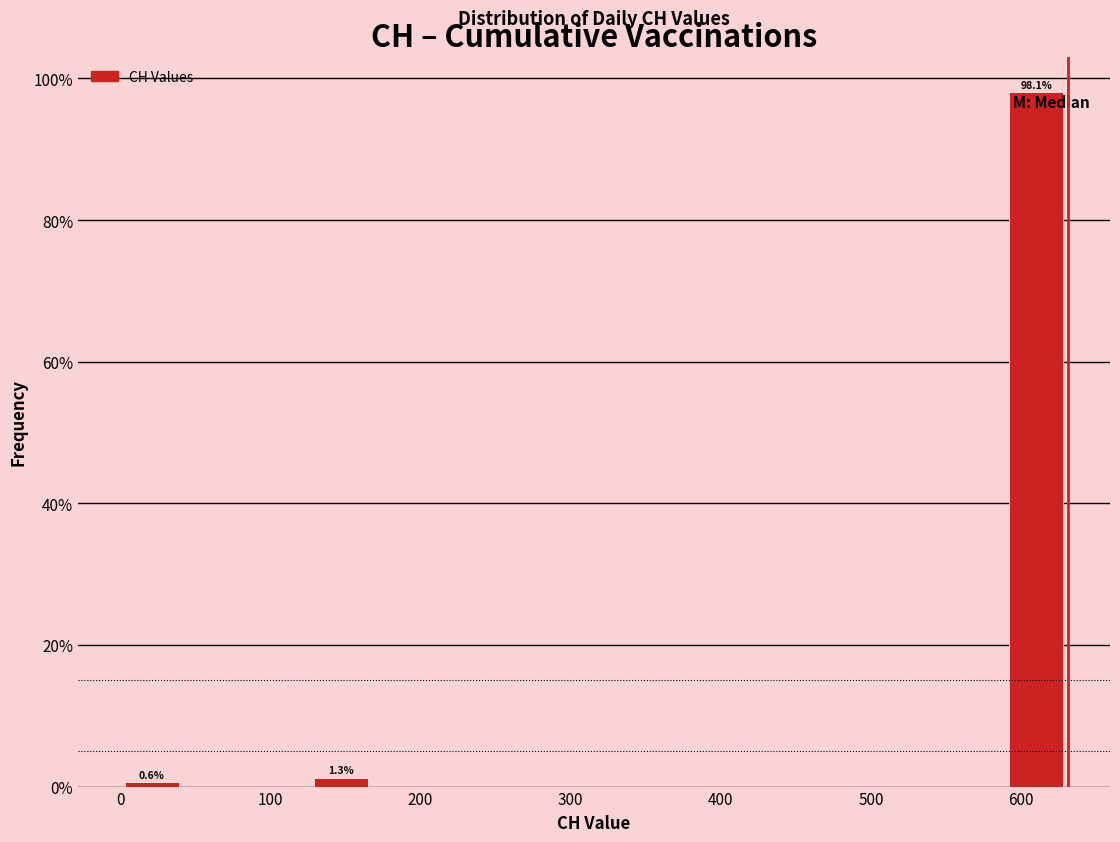

Over which range of the x-axis is the bar tallest?

590 to 630